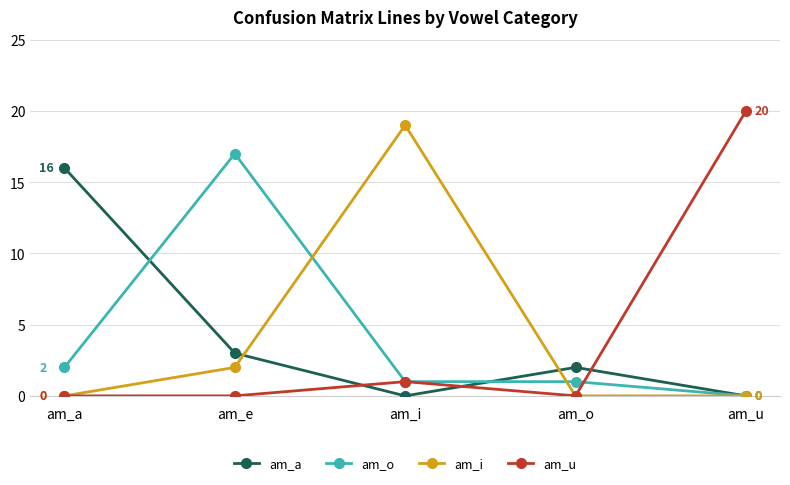

Does the chart have visible grid lines?

Yes